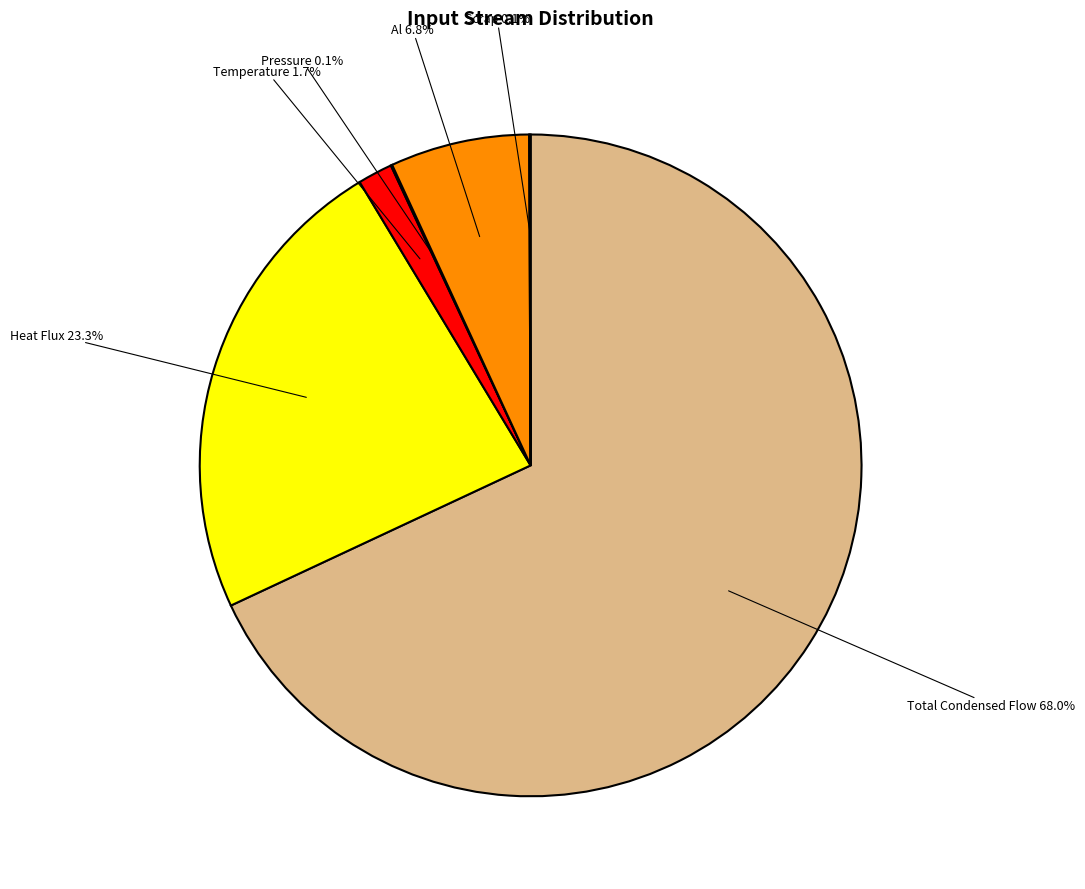

Is there any slice that represents more than half of the pie?

Yes